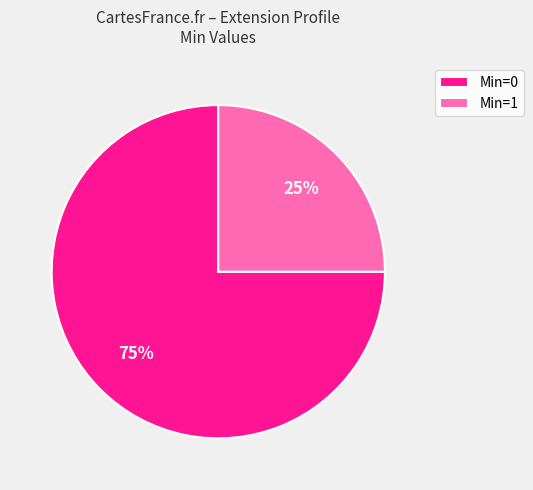

Count the number of slices in the pie.

2